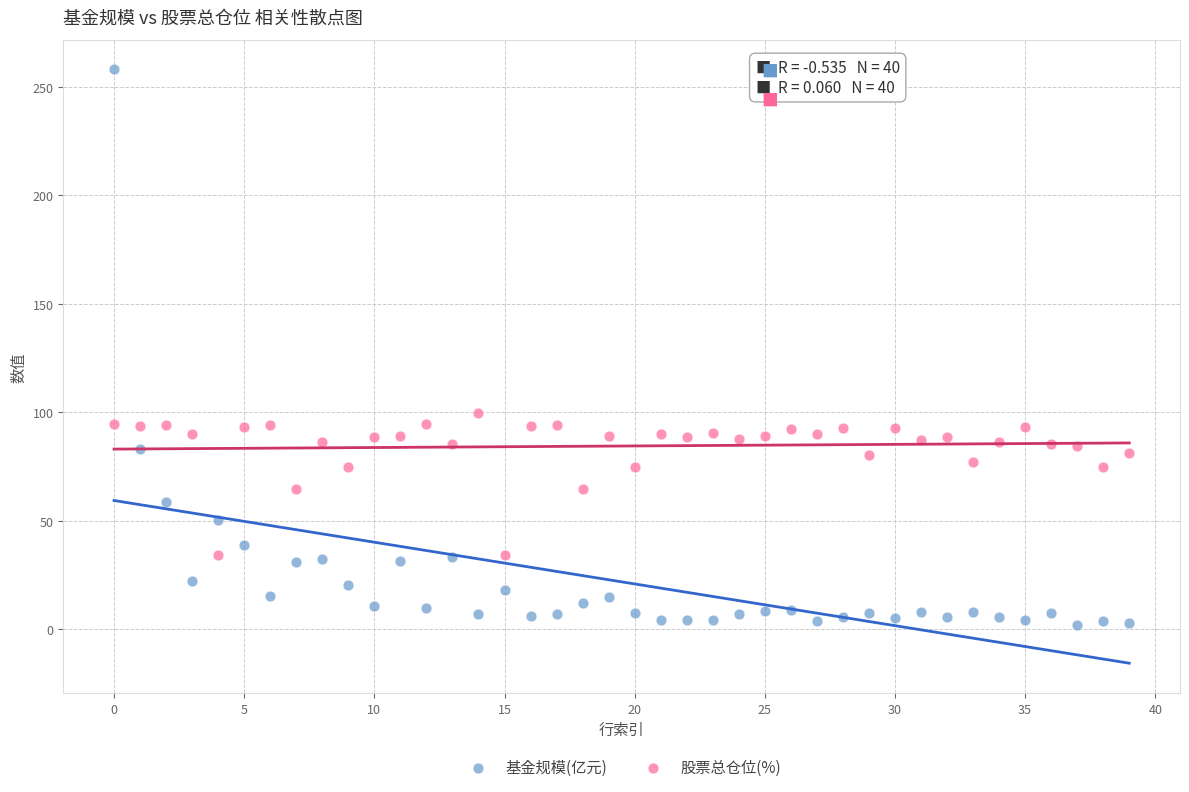

Across all series, what Y value is closest to 130?

99.5